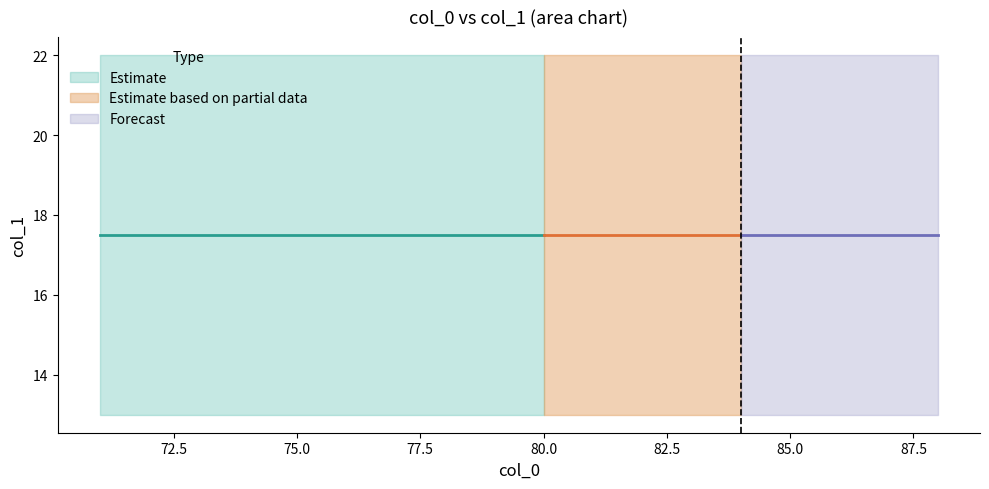

Count the lower_bound values in the range 15 to 19.

15